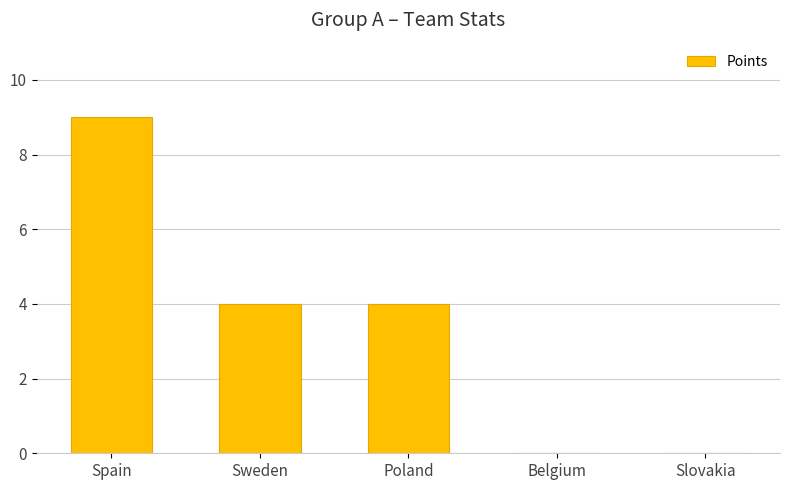

True or false: the data shows 0 at Belgium.

True